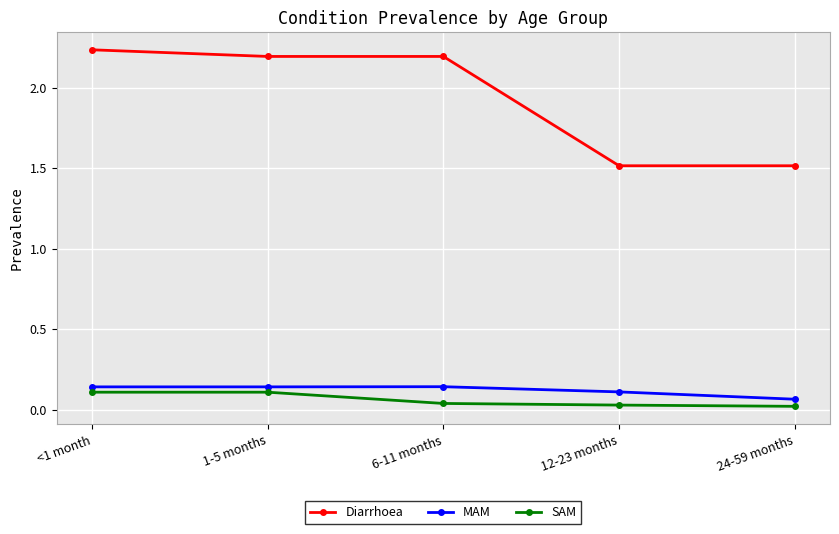

Is the value of Diarrhoea at 6-11 months greater than the value of MAM at 6-11 months?

Yes